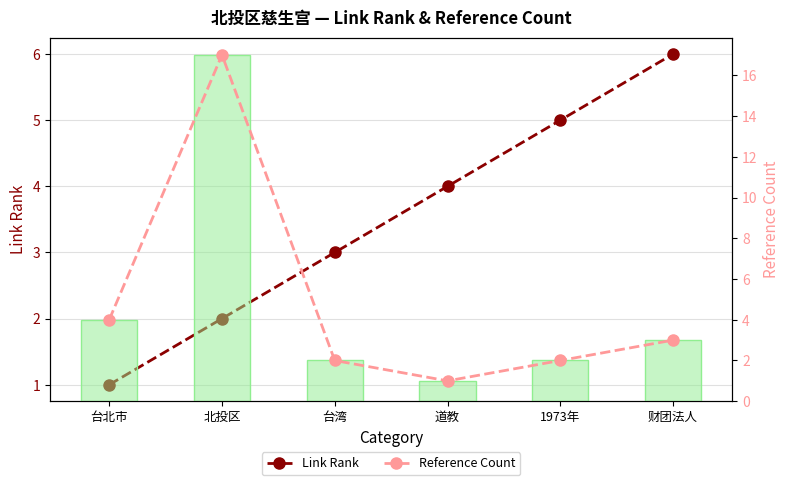

At which label does Reference Count (bar) first exceed 3?

台北市